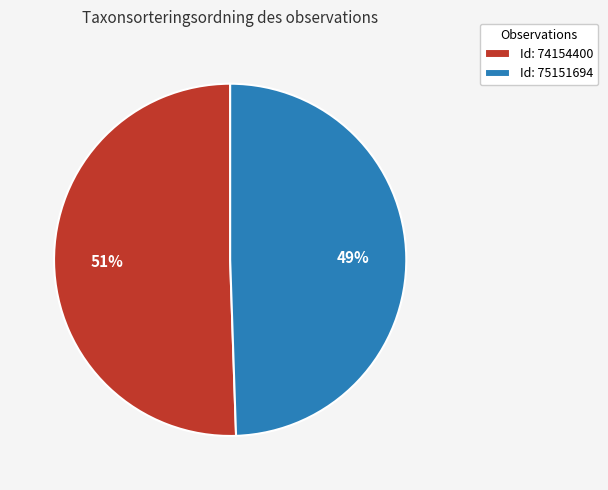

Approximately how many times larger is the value at Id: 75151694 compared to Id: 74154400?

1.0